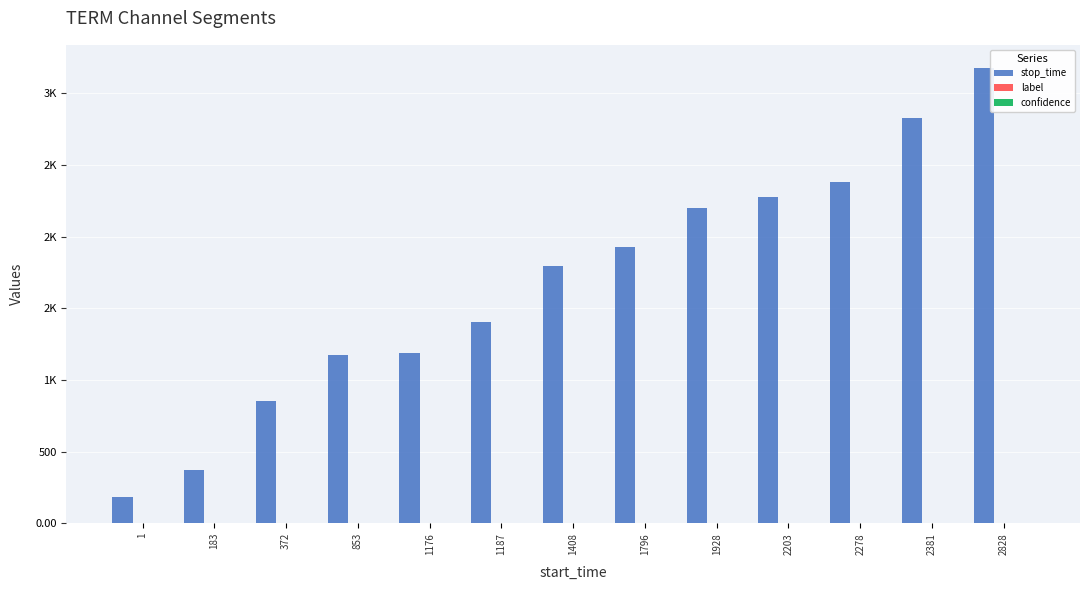

At how many categories does at least one series exceed 3017?

1